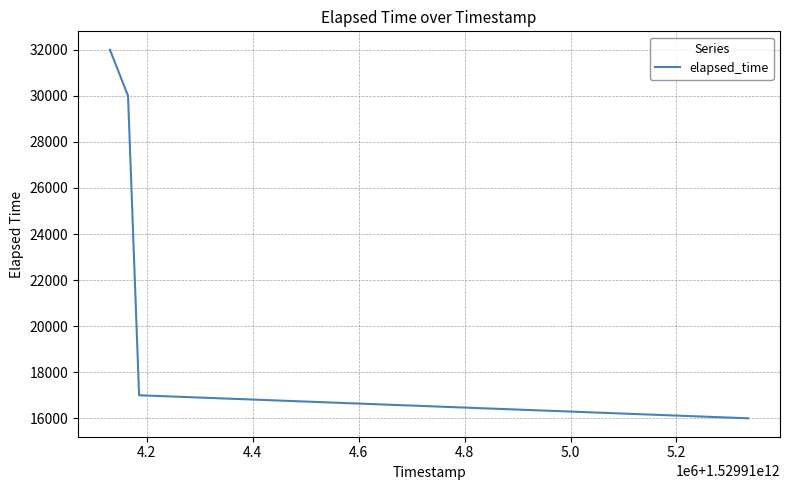

What is the sum of all values?

95000